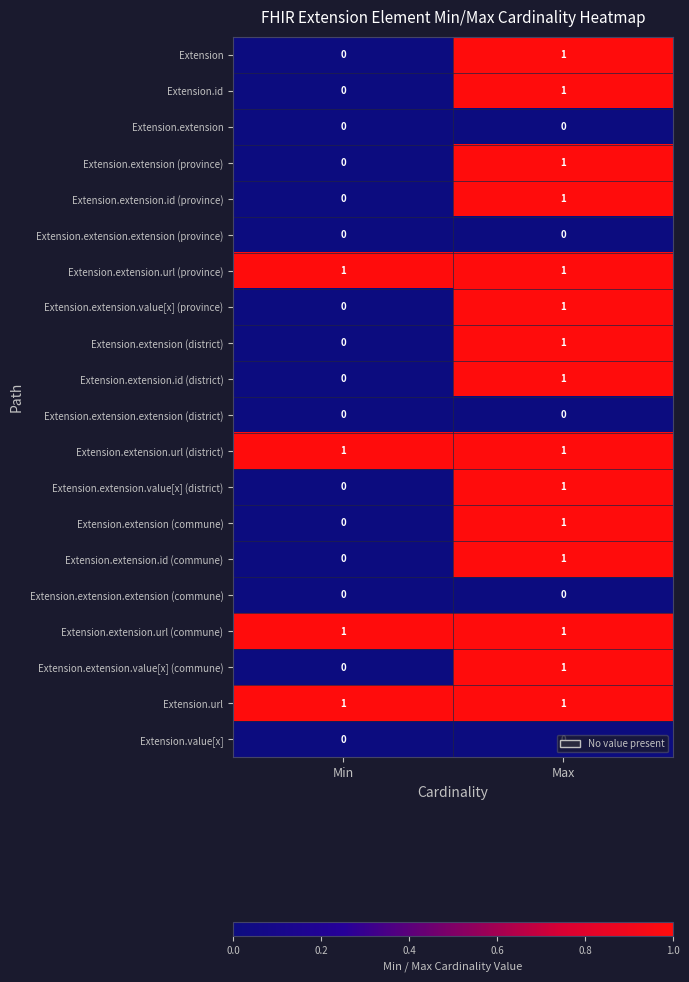

Rank the categories by Extension.extension.id (district) value from lowest to highest.

Min, Max